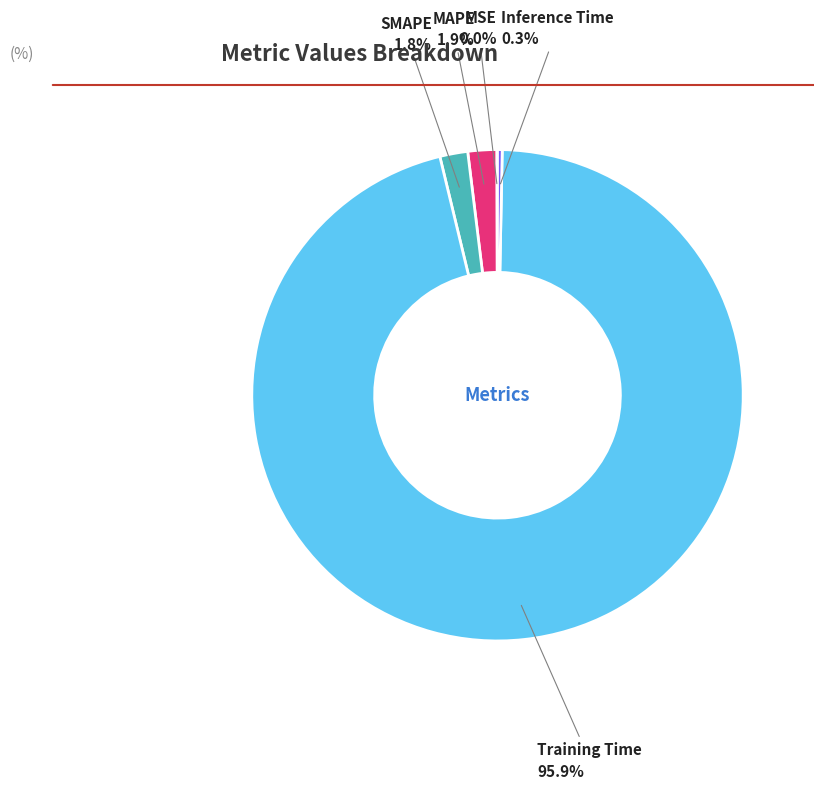

How much of the chart is everything except MAPE?

98.1%